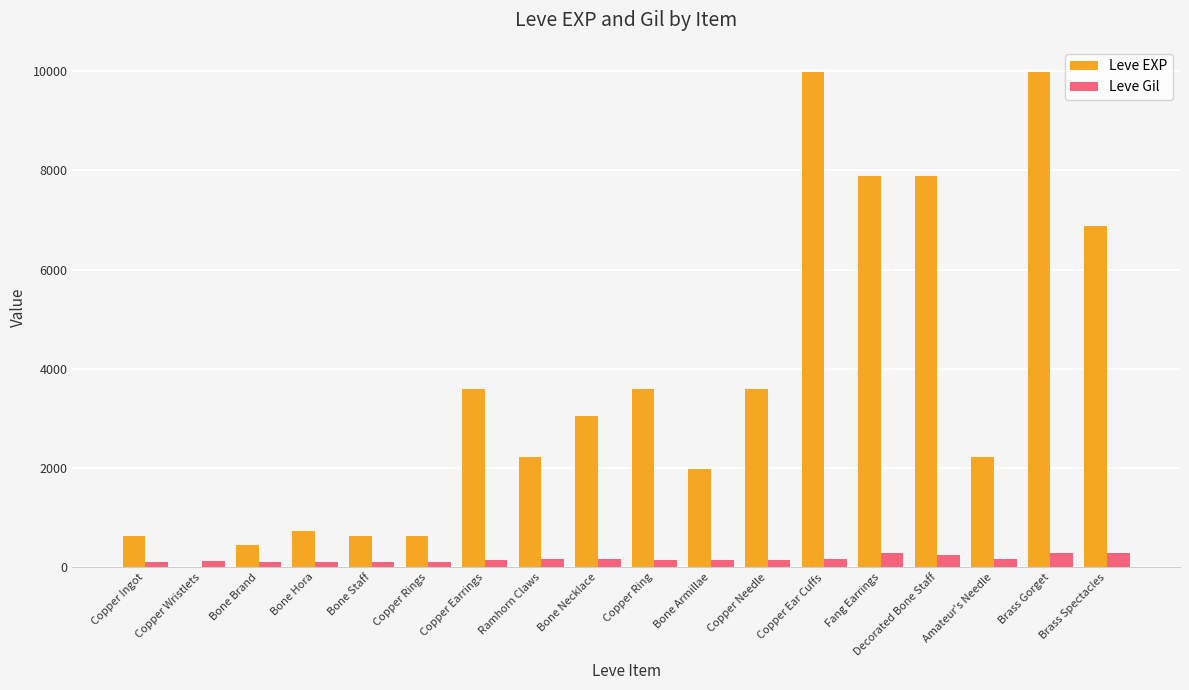

Count the number of categories in the chart.

18